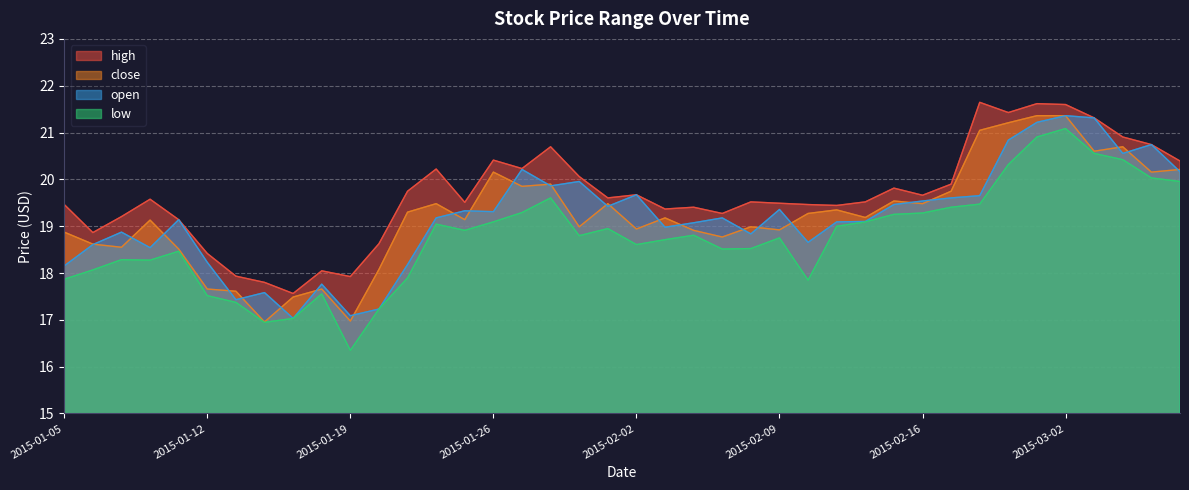

At which label does low reach its peak?

2015-03-02